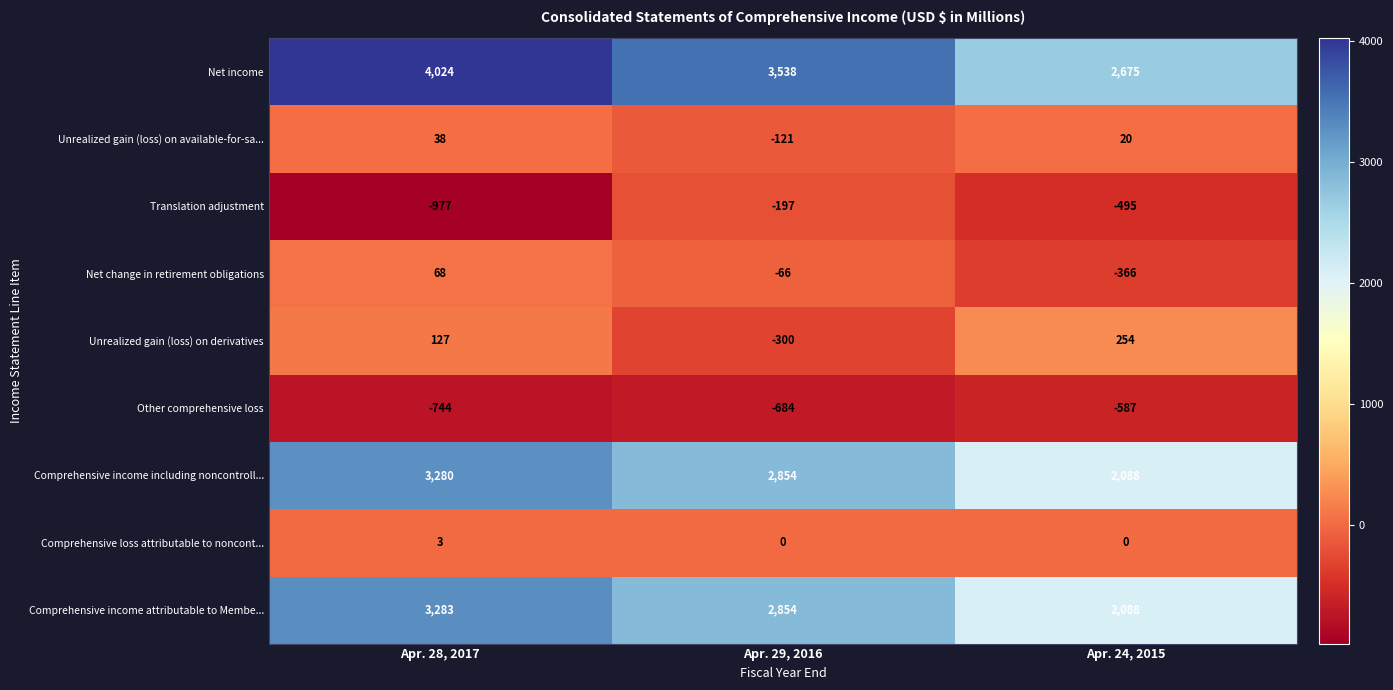

The value of Net change in retirement obligations at Apr. 24, 2015 is -81. True or false?

False